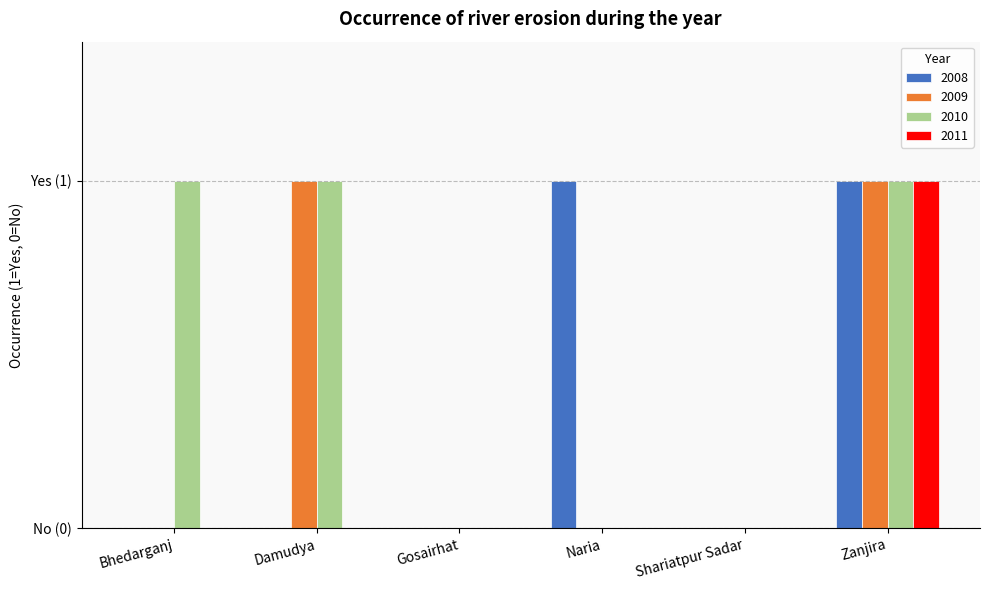

At which category is the sum across all series the highest?

Zanjira